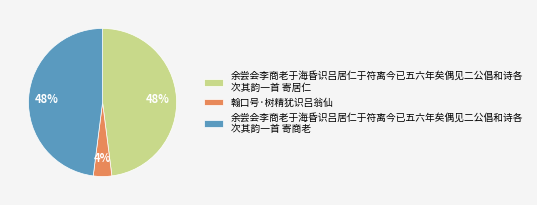

Do 余尝会李商老于海昏识吕居仁于符离今已五六年矣偶见二公倡和诗各 次其韵一首 寄商老 and 余尝会李商老于海昏识吕居仁于符离今已五六年矣偶见二公倡和诗各 次其韵一首 寄居仁 together represent more than half of the pie?

Yes